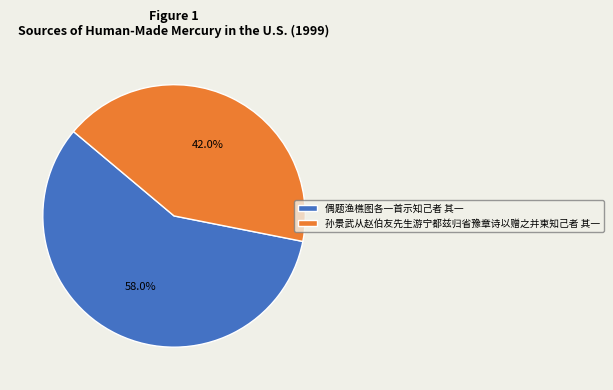

Rank the categories by value from highest to lowest.

偶题渔樵图各一首示知己者 其一, 孙景武从赵伯友先生游宁都兹归省豫章诗以赠之并柬知己者 其一